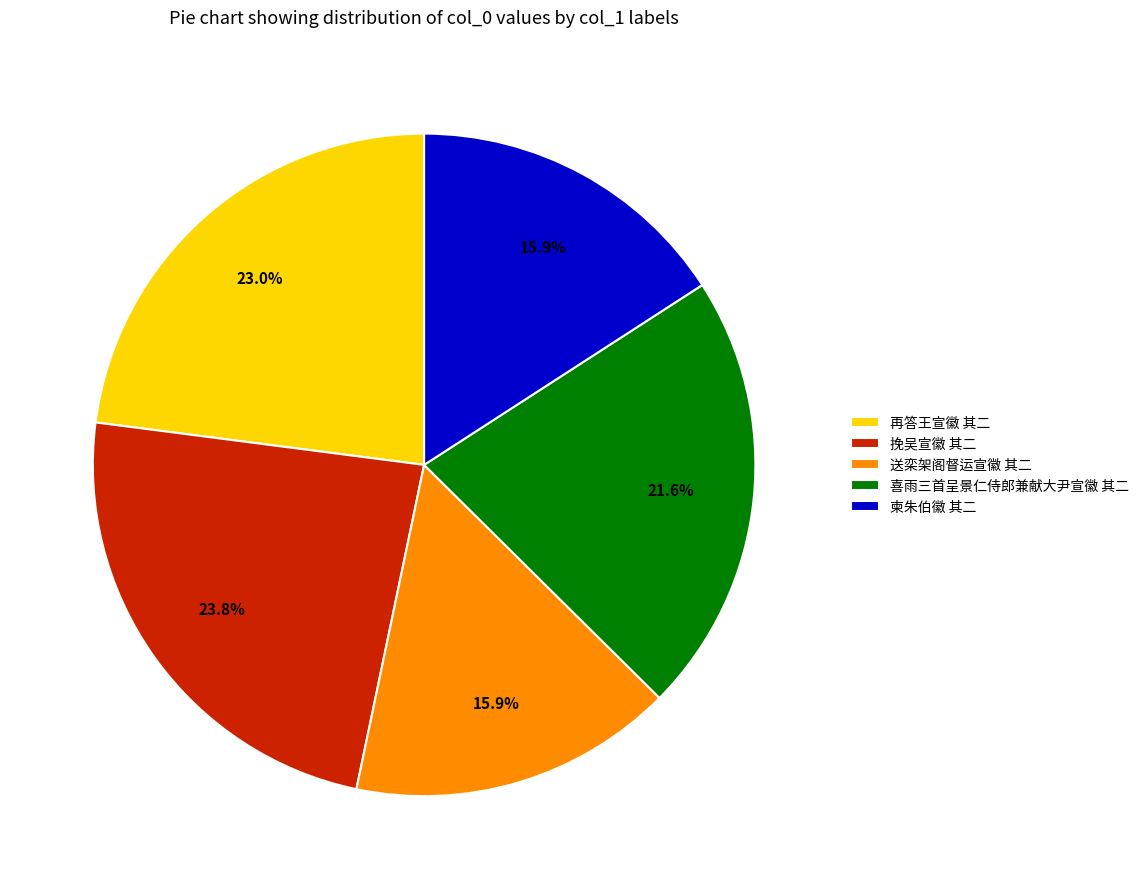

True or false: 喜雨三首呈景仁侍郎兼献大尹宣徽 其二 accounts for 22% of the total.

True